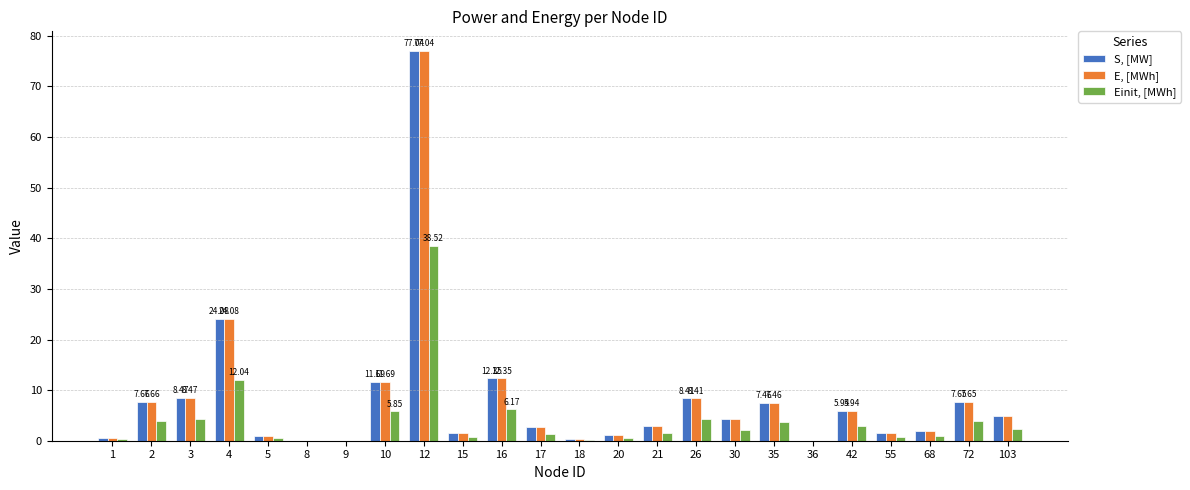

What is the total value across all series at 30?

10.6